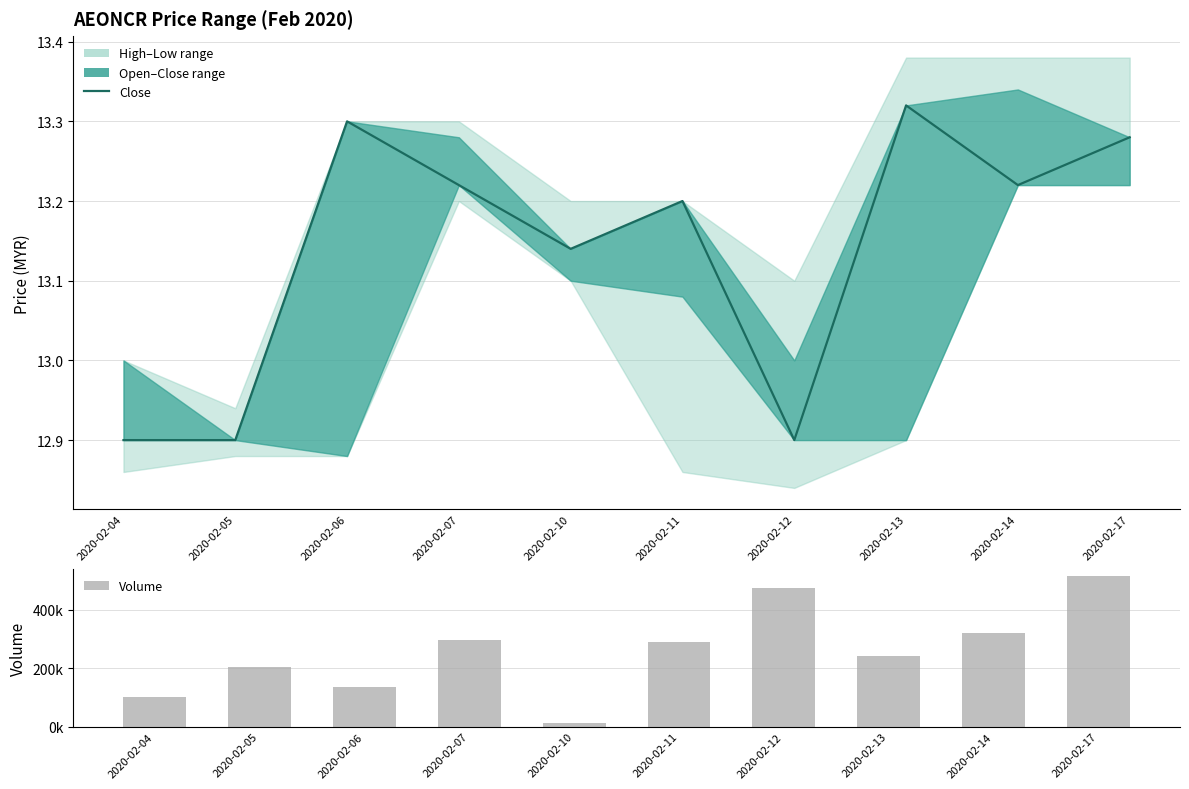

Rank the series by their average value, from lowest to highest.

Close, Volume